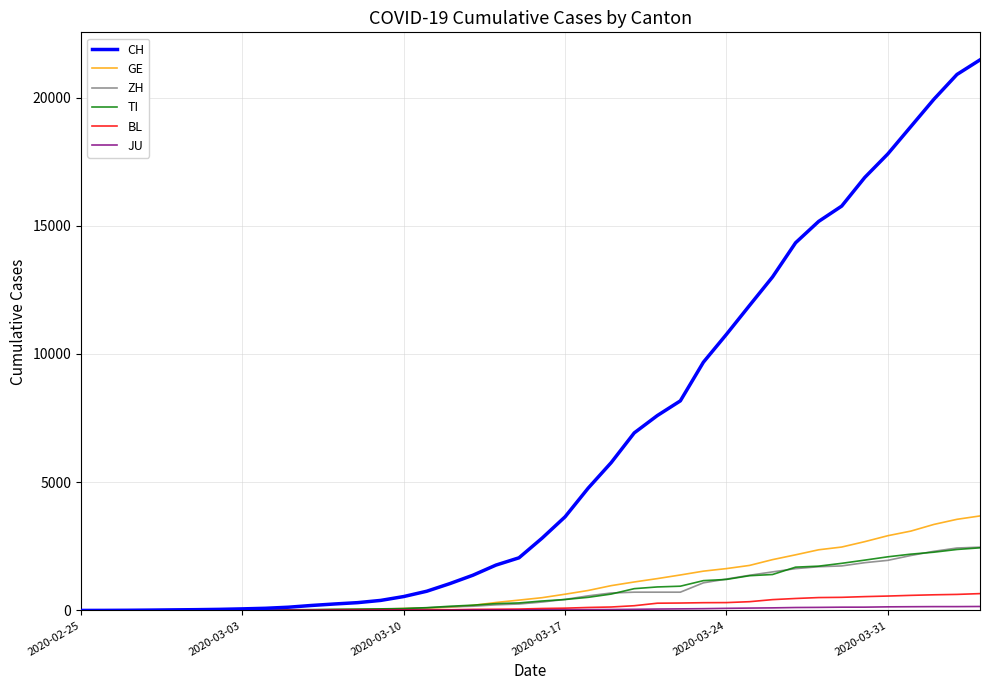

Which series has the widest spread of values?

CH